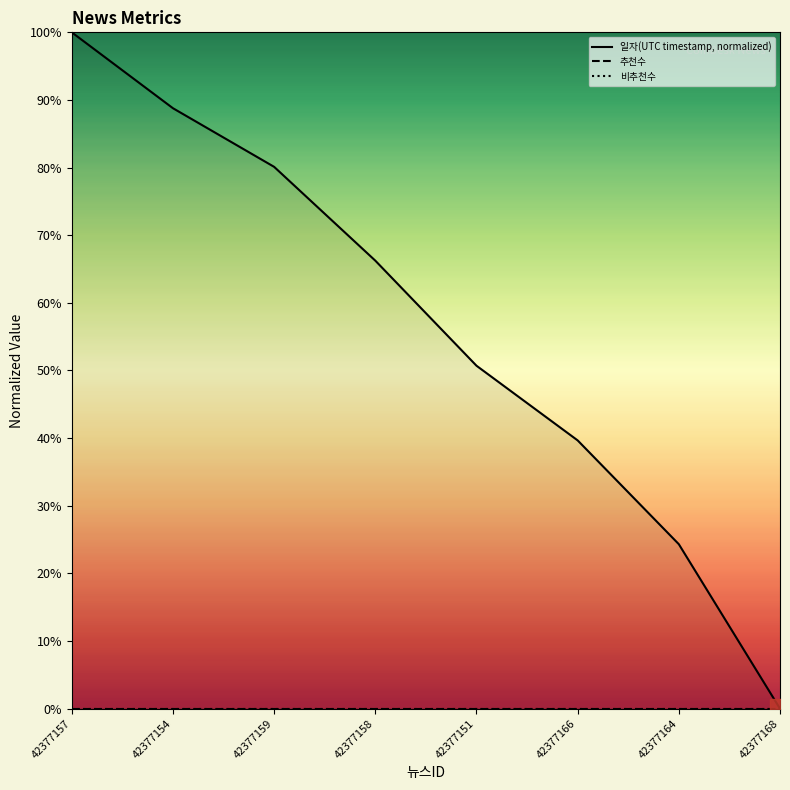

List the labels in order of 일자(UTC timestamp, normalized) value, largest first.

42377157, 42377154, 42377159, 42377158, 42377151, 42377166, 42377164, 42377168